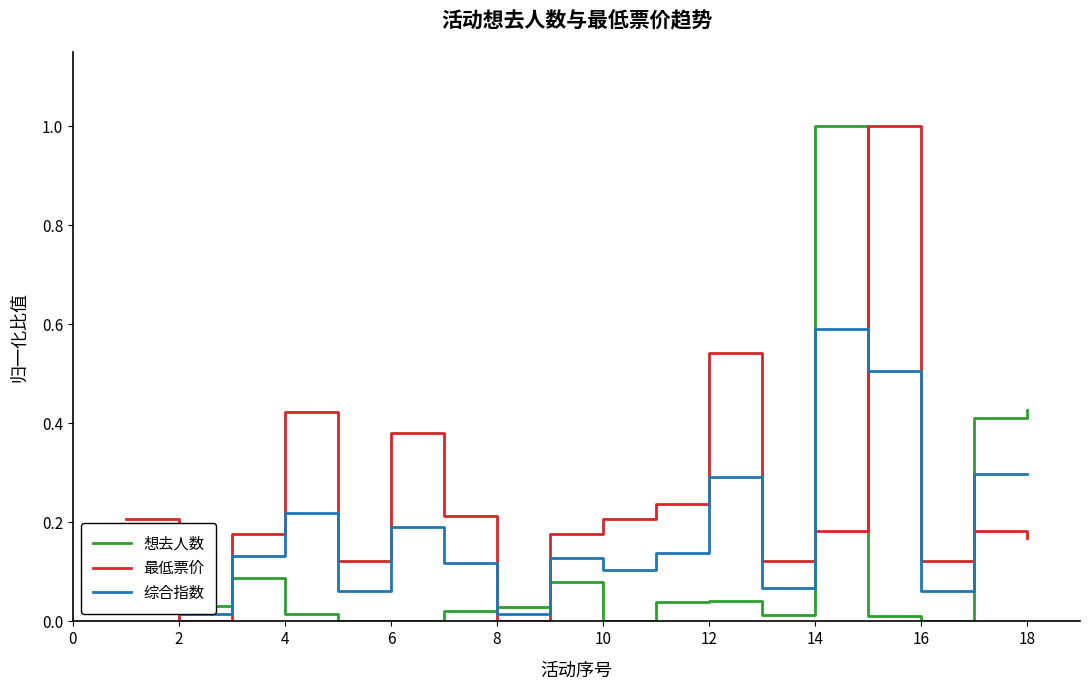

Does the chart display data point markers on the line(s)?

No